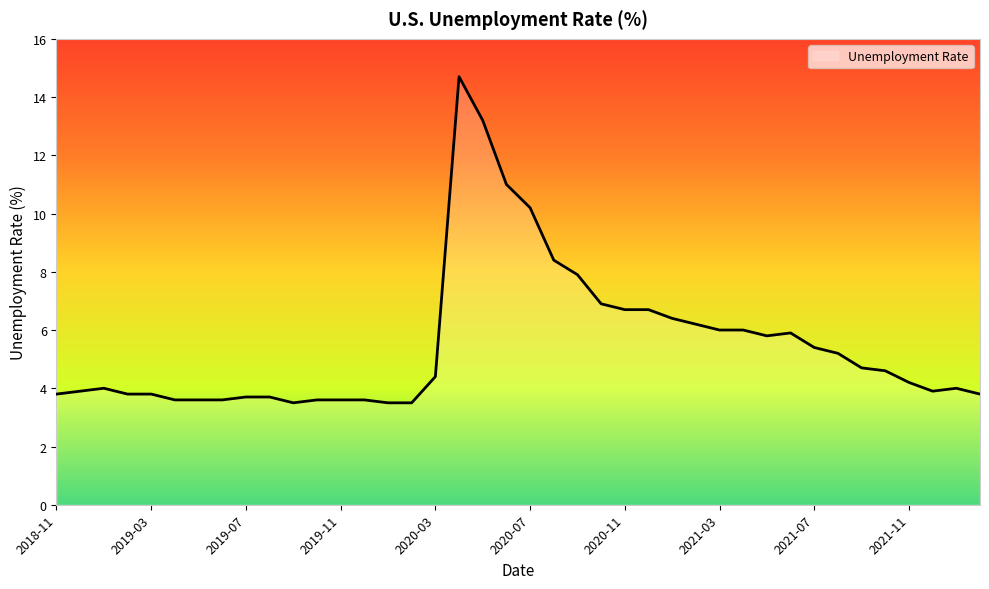

What is the difference between the maximum and minimum values?

11.2